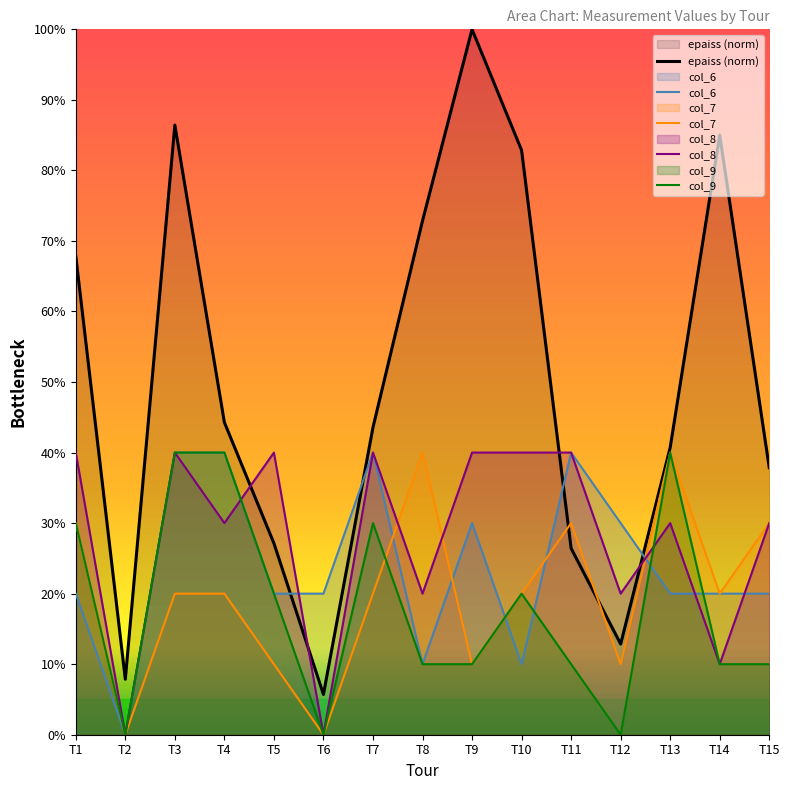

What is the value of the col_9 point at the 8th from the left?

10.0